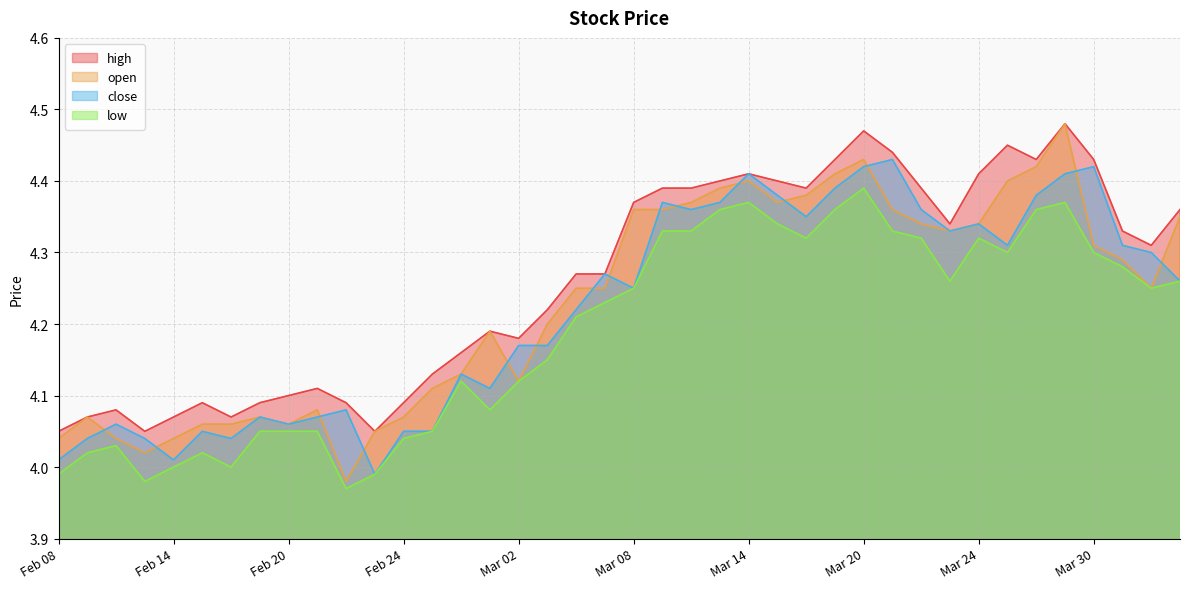

Which category has the lowest value in the close series?

2023-02-23